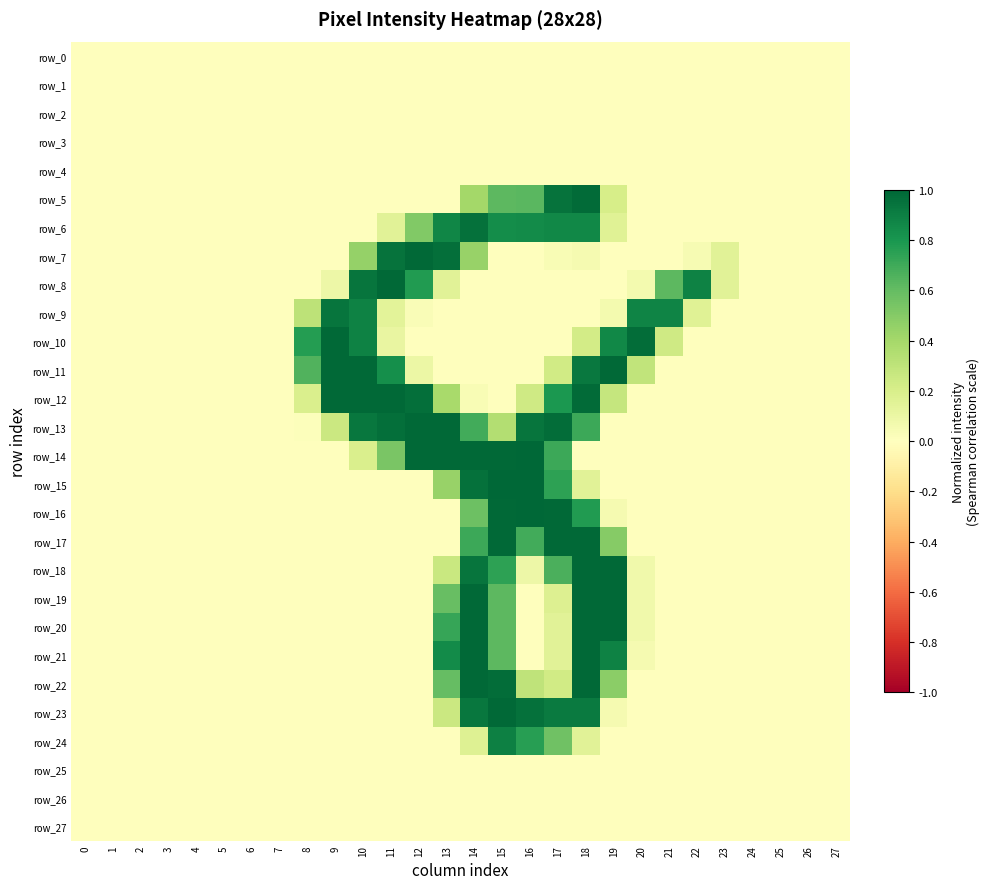

Between 6 and 14, which series saw the biggest shift?

row_14